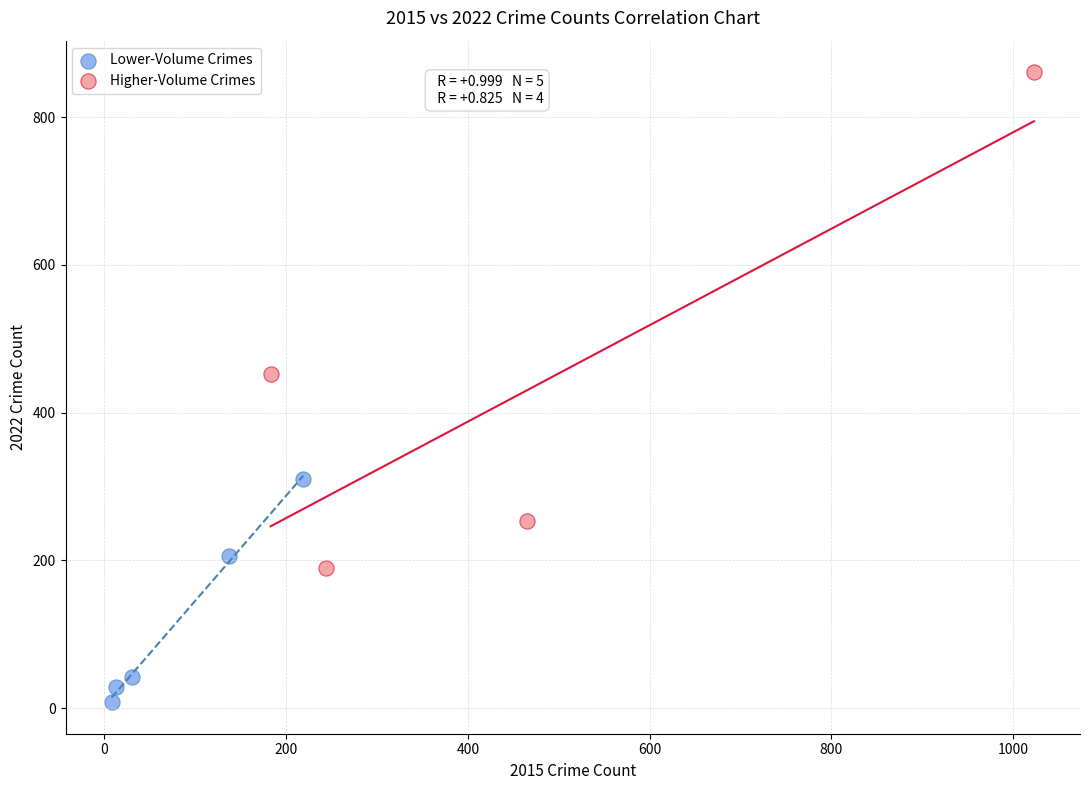

Which series has the widest spread of Y values?

Higher-Volume Crimes